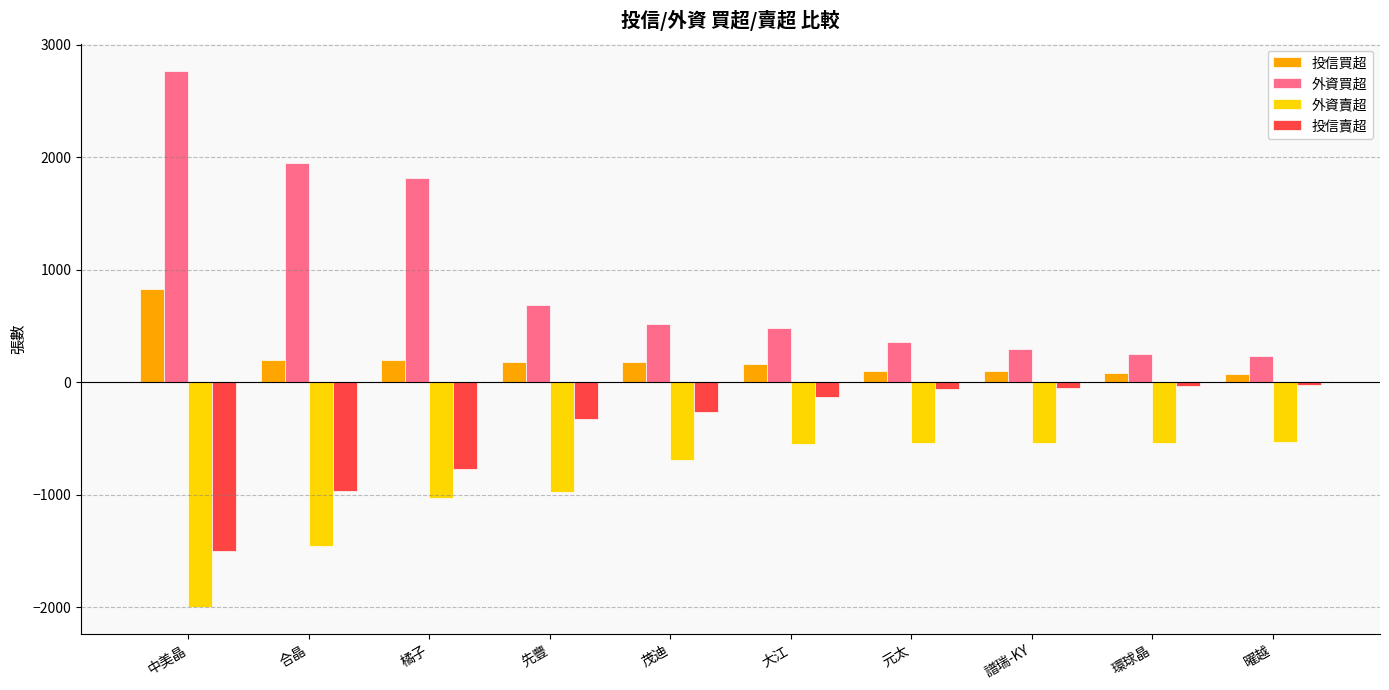

The value of 投信賣超 at 橘子 is -459. True or false?

False